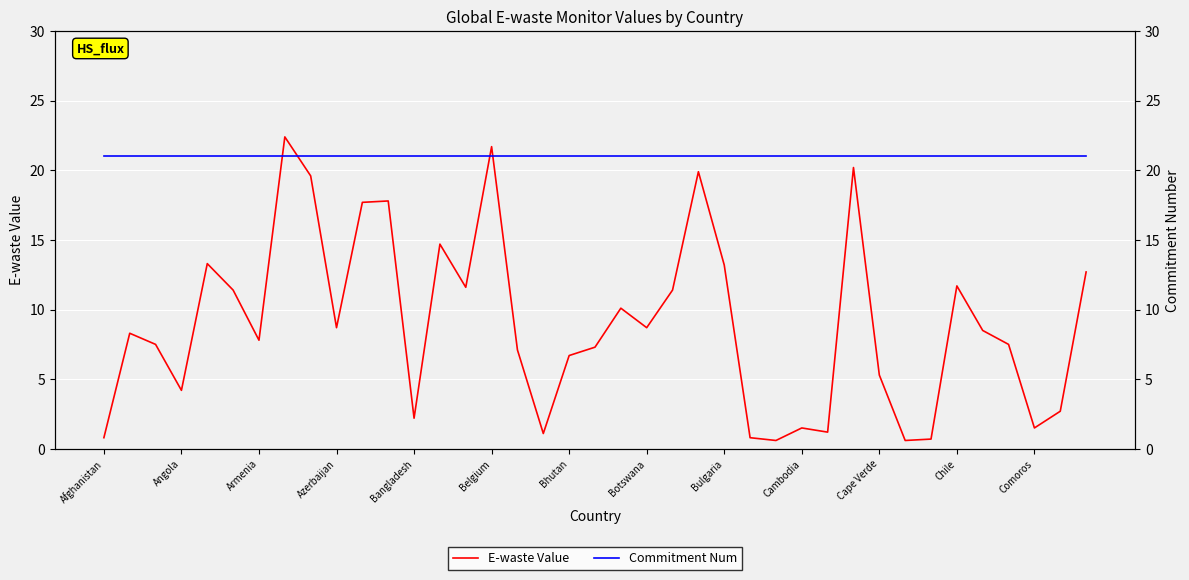

What is the difference between the E-waste Value values at 13 and 34?

6.2